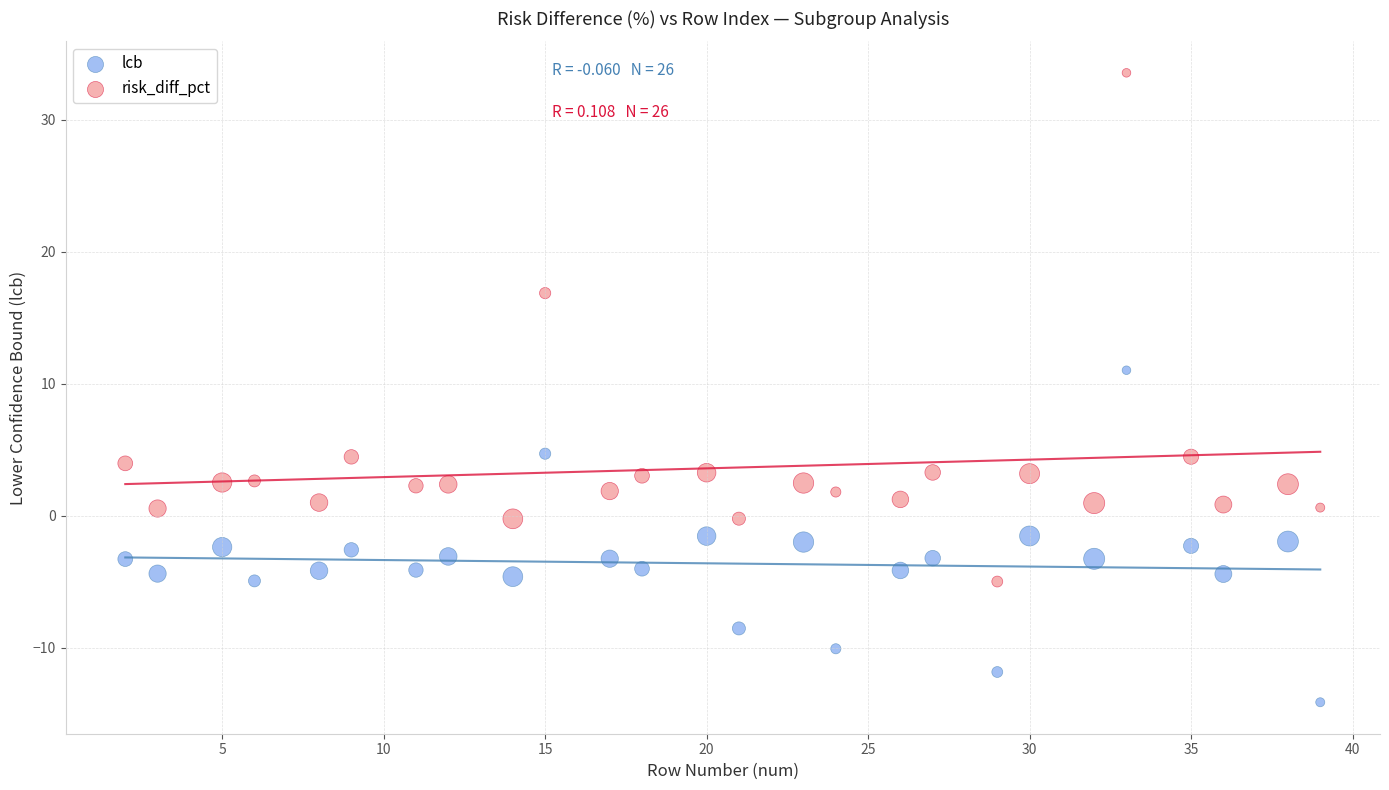

What are all the series names shown in the legend?

lcb, risk_diff_pct